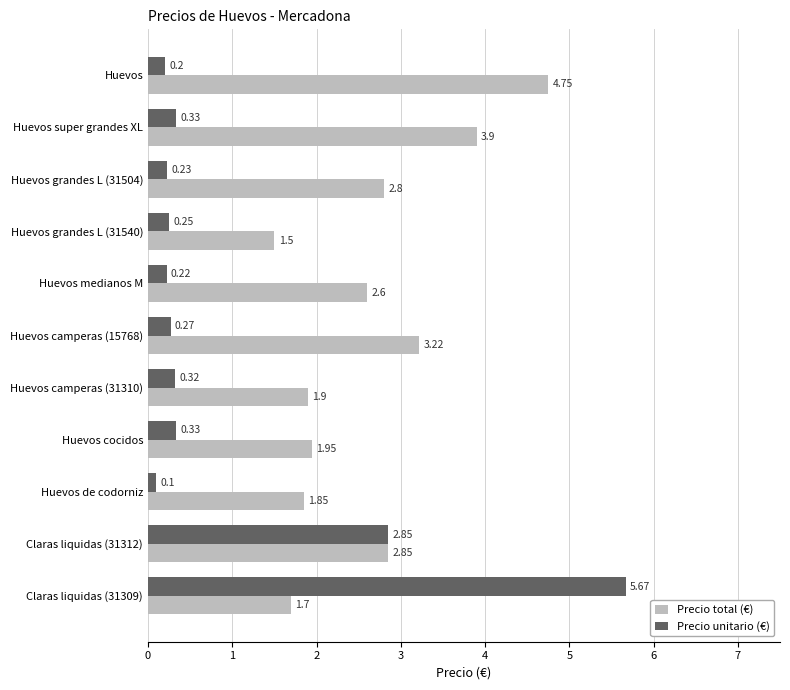

What is the total value across all series at Huevos de codorniz?

2.0